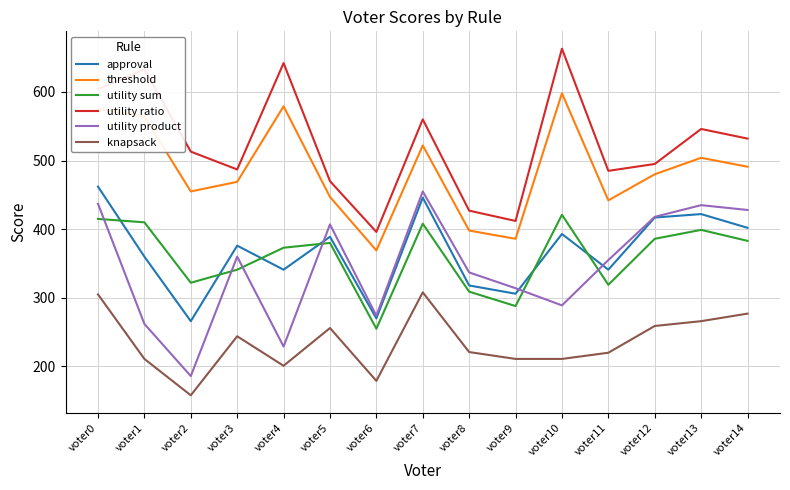

How many lines are shown in the chart?

6